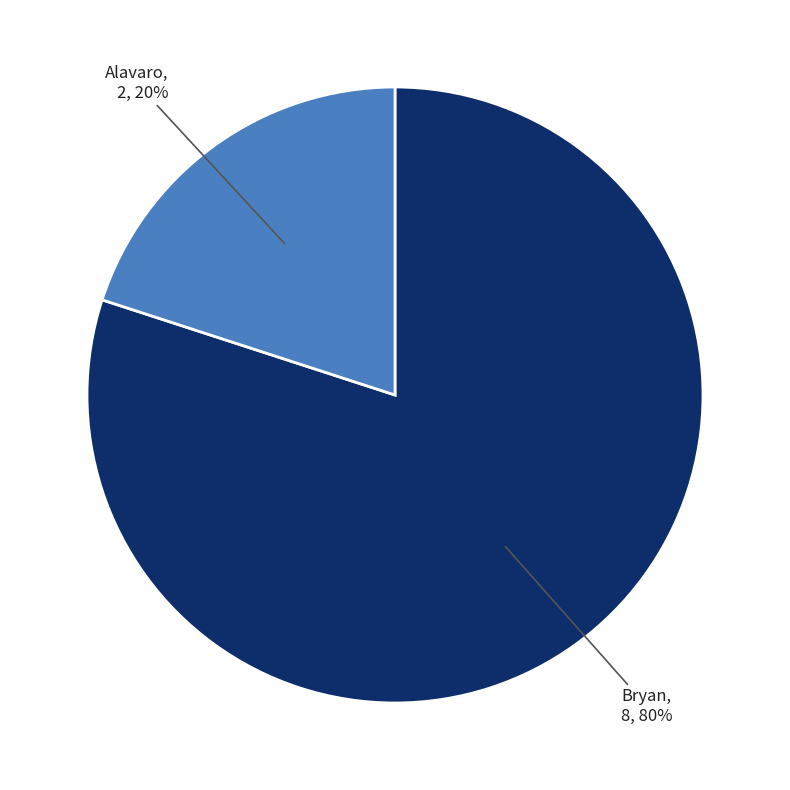

How many slices are in this pie chart?

2